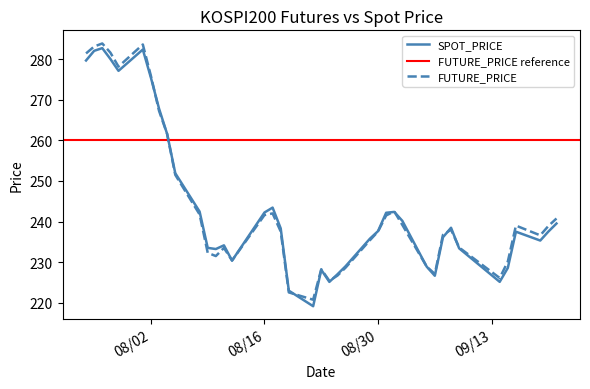

The value of SPOT_PRICE at 2011-07-27 is 462.4. True or false?

False